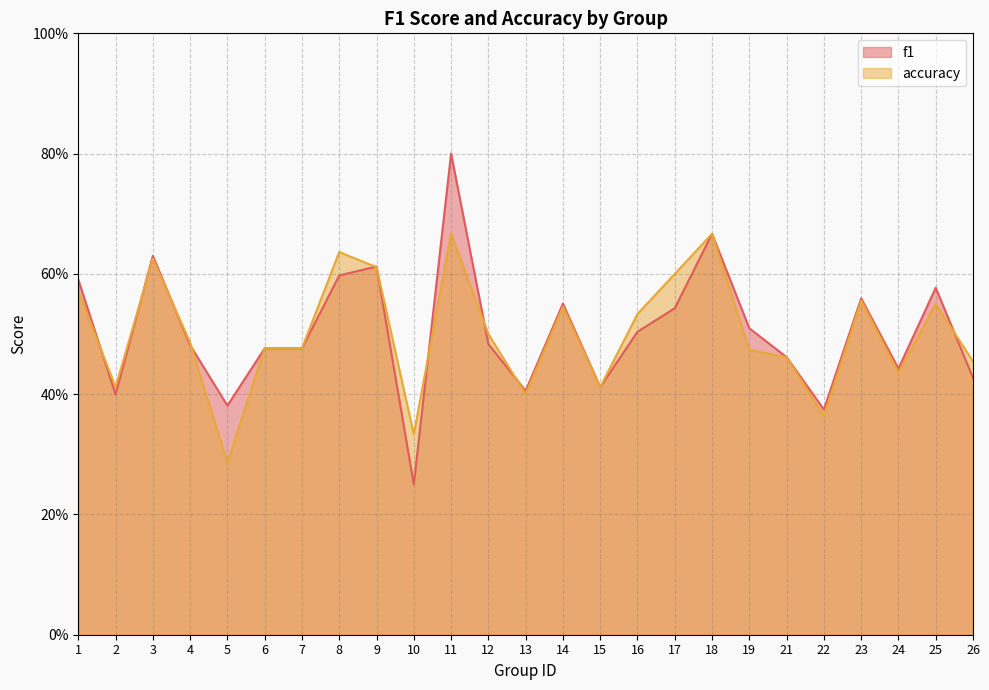

What is the average value of the accuracy series?

0.5